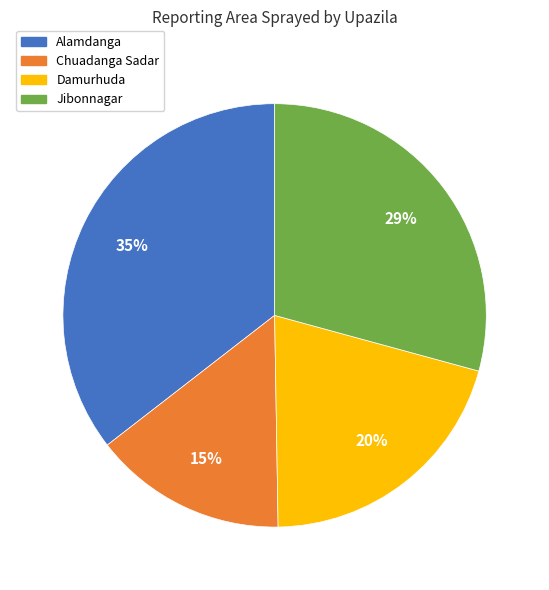

Does Damurhuda represent more than half of the total?

No